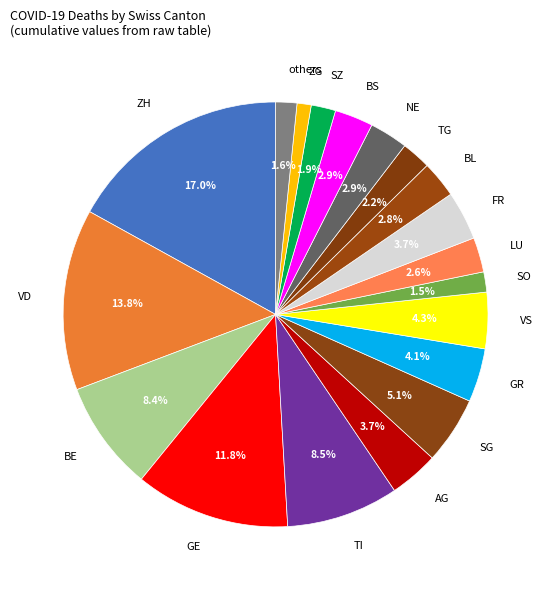

To the nearest percent, what percentage of the pie is LU?

3%